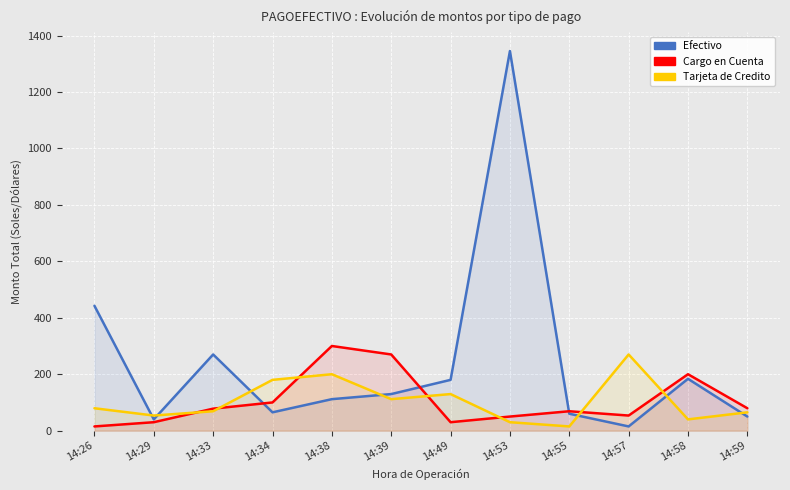

The Cargo en Cuenta series shows 53.6 at 14:57. True or false?

True